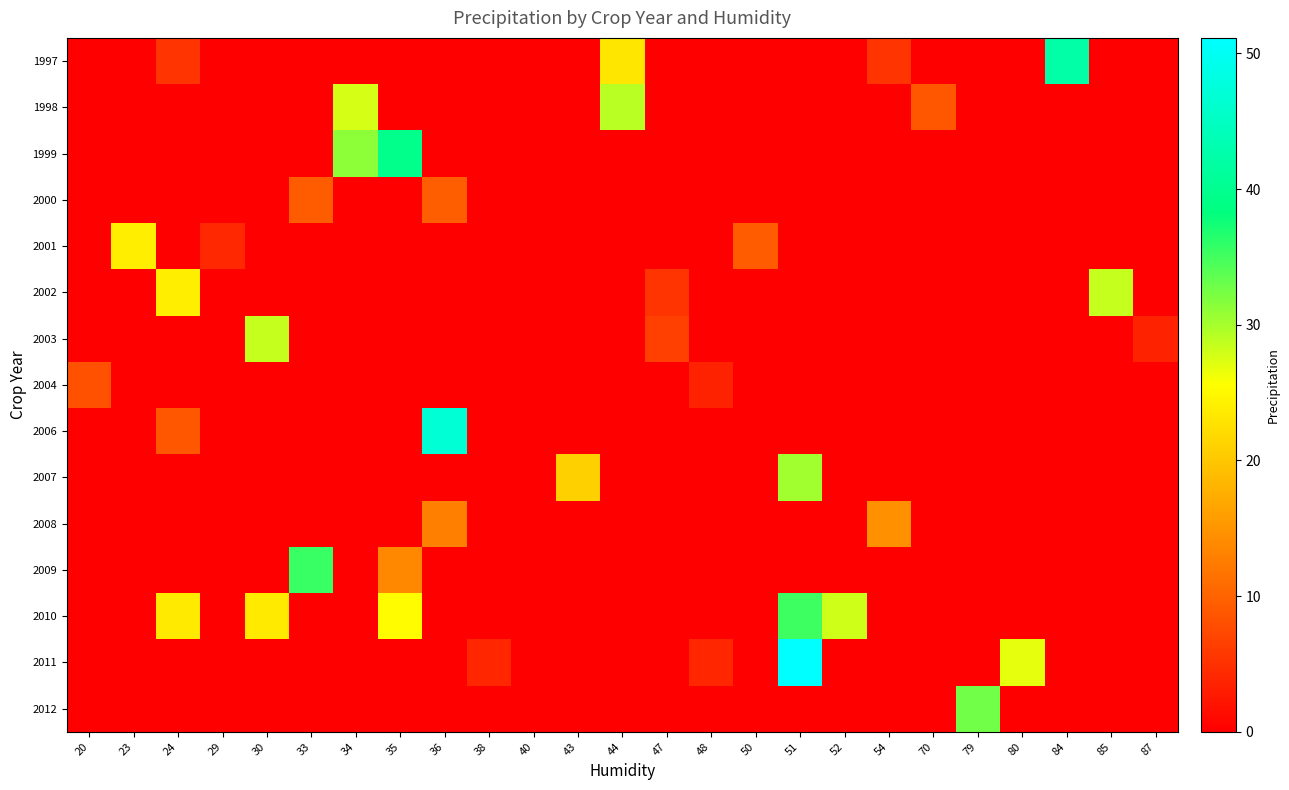

List the series in order of their peak value, highest first.

2011, 2006, 1997, 1999, 2009, 2010, 2012, 2007, 1998, 2002, 2003, 2001, 2008, 2000, 2004